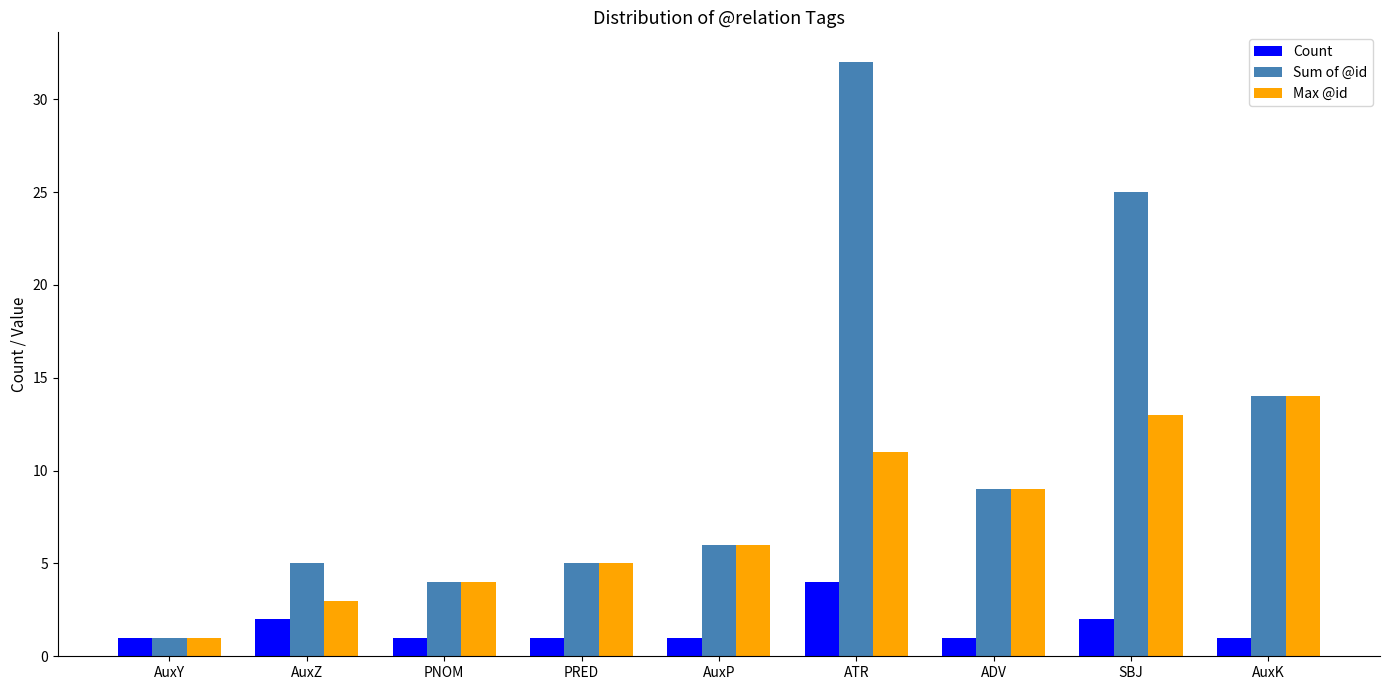

Which series has the largest range (max minus min)?

Sum of @id